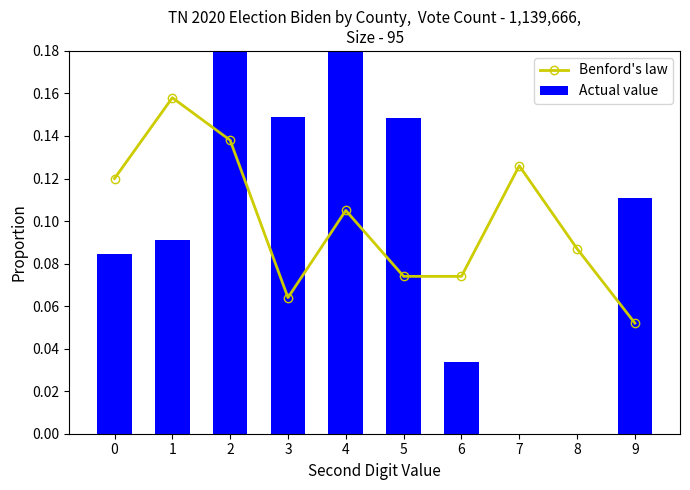

What is the average value of the Actual value series?

0.1